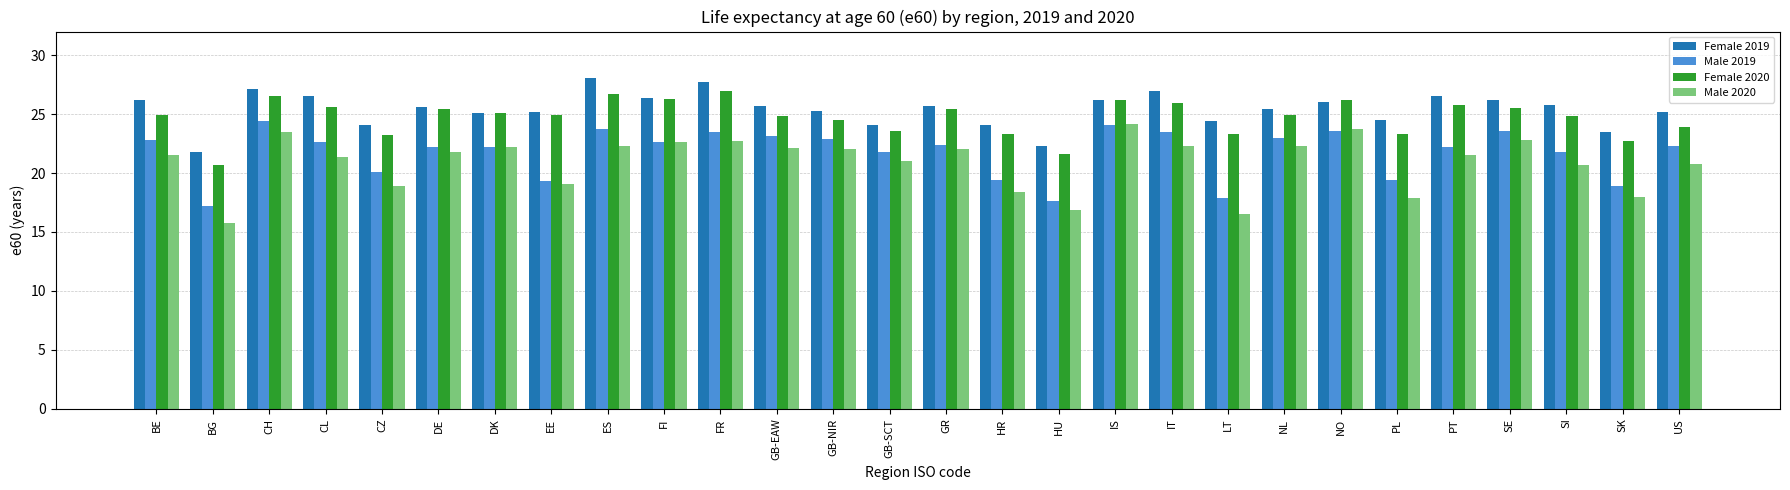

What is the spread (max minus min) of values at FR?

5.0